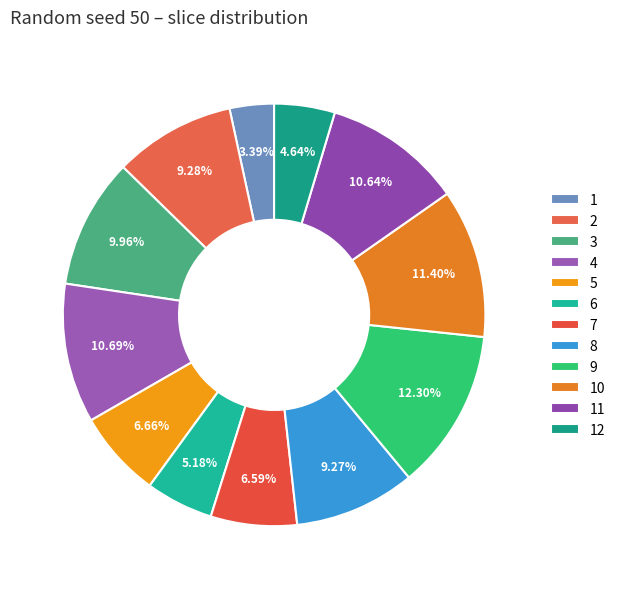

To the nearest percent, what portion does 4 represent?

11%